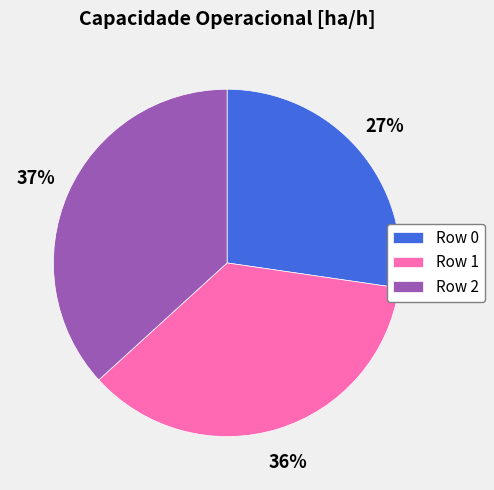

Which category has the biggest portion of the pie?

Row 2